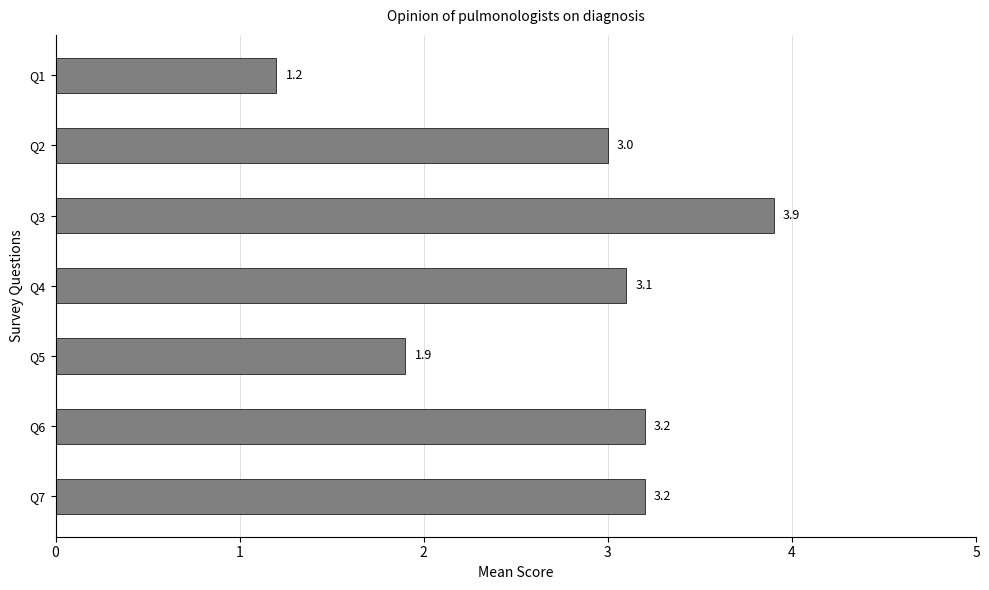

How many distinct data groups are displayed?

1